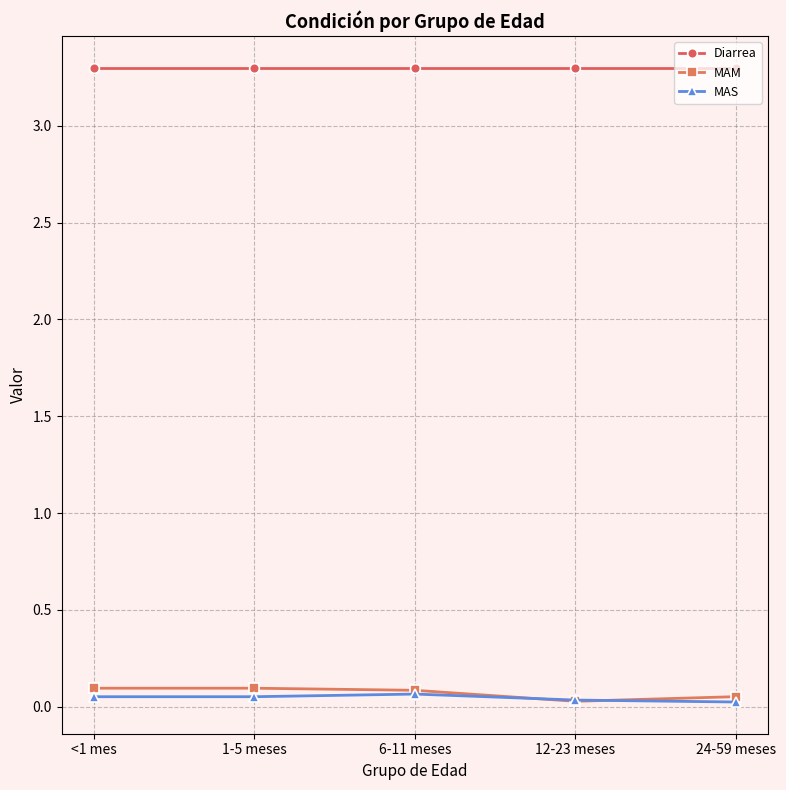

The value of Diarrea at 12-23 meses is 3.3. True or false?

True